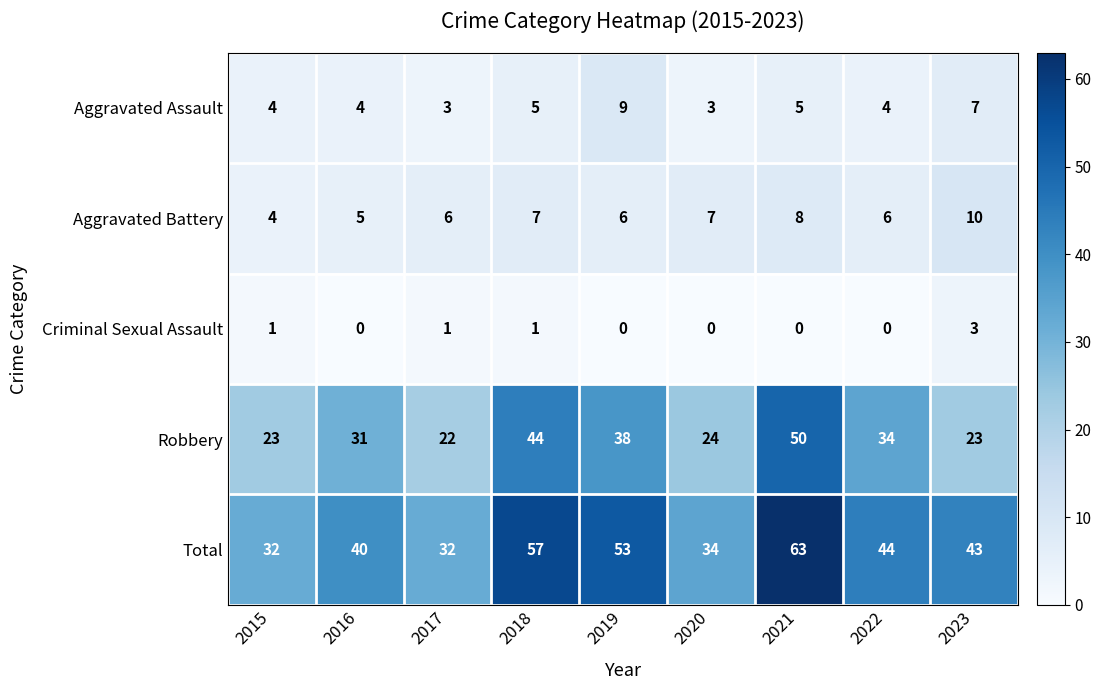

How many values in the Total series are below 43?

4